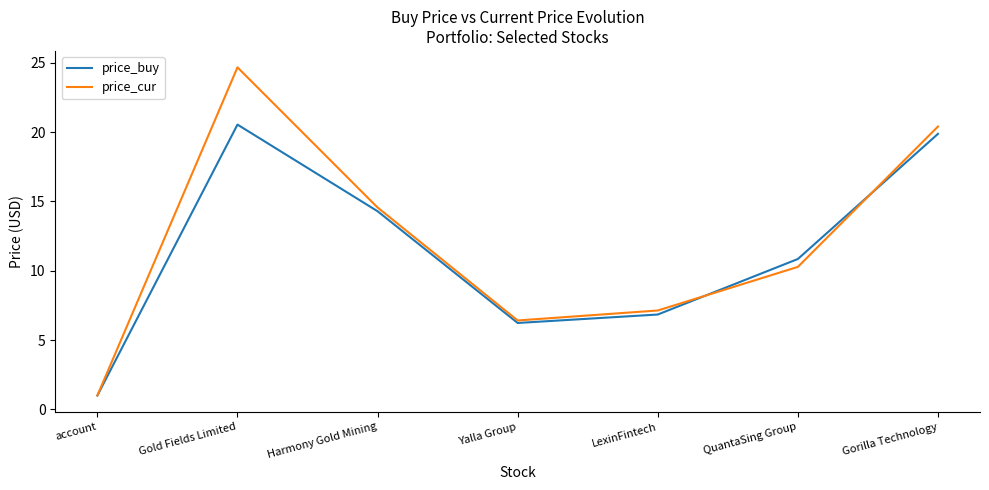

Is it true that price_buy equals 3.4 at LexinFintech?

False